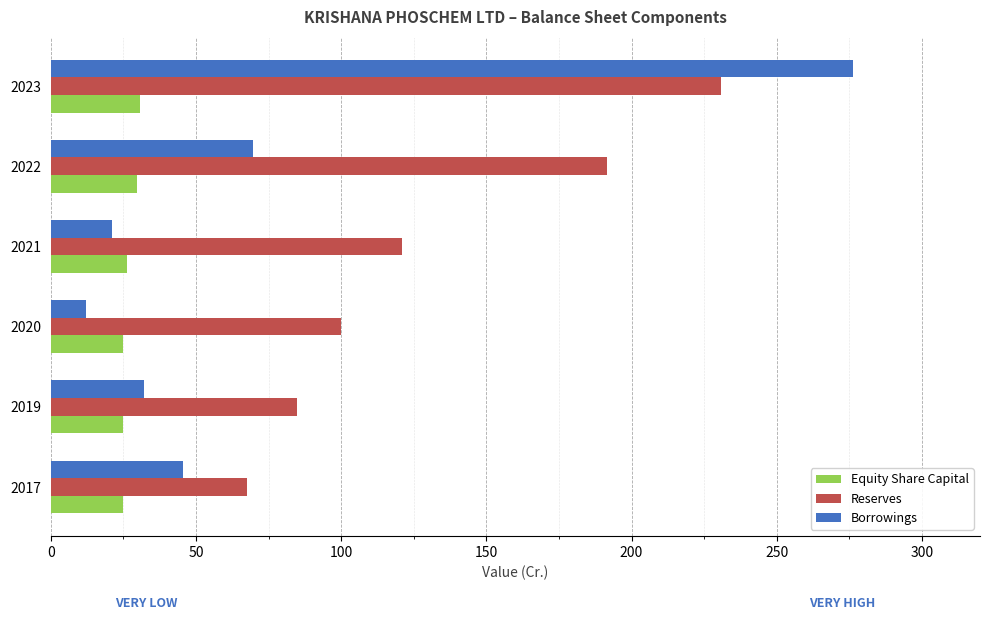

Which series has the largest total across all categories?

Reserves